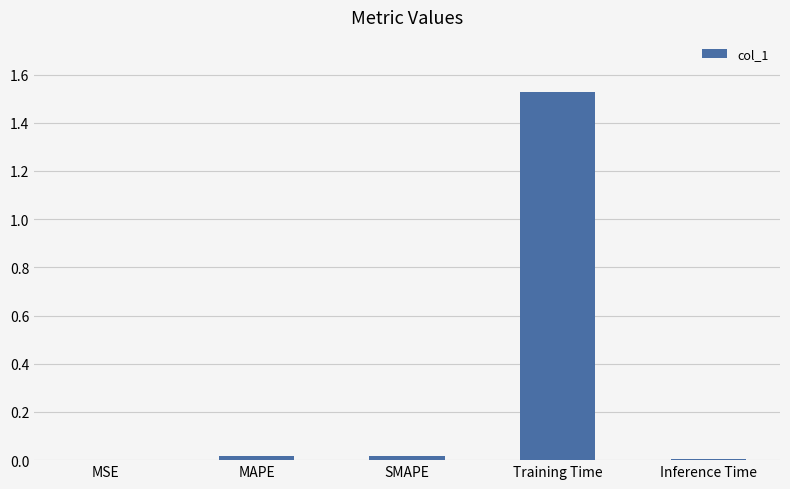

What is the change in value from MSE to Training Time?

+1.5